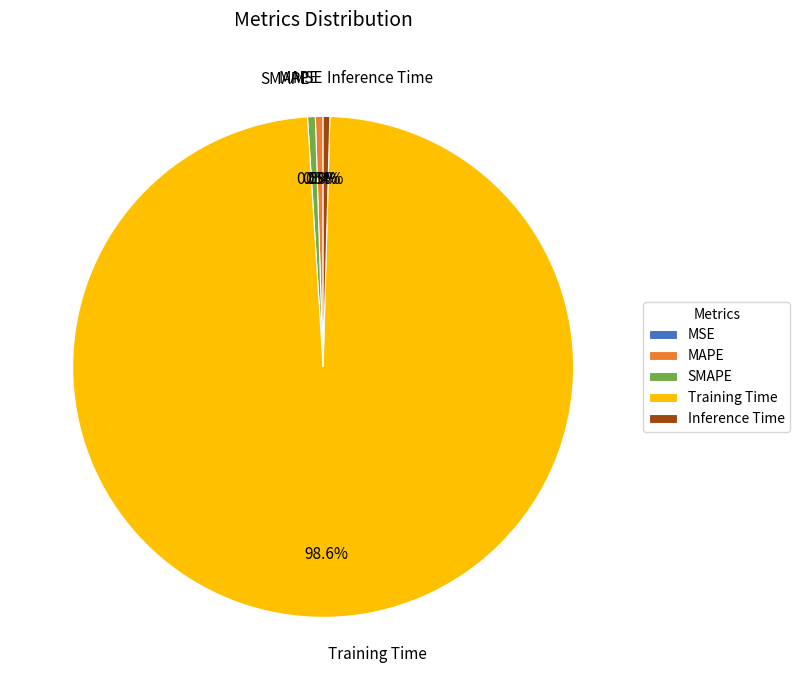

Which category has the biggest portion of the pie?

Training Time